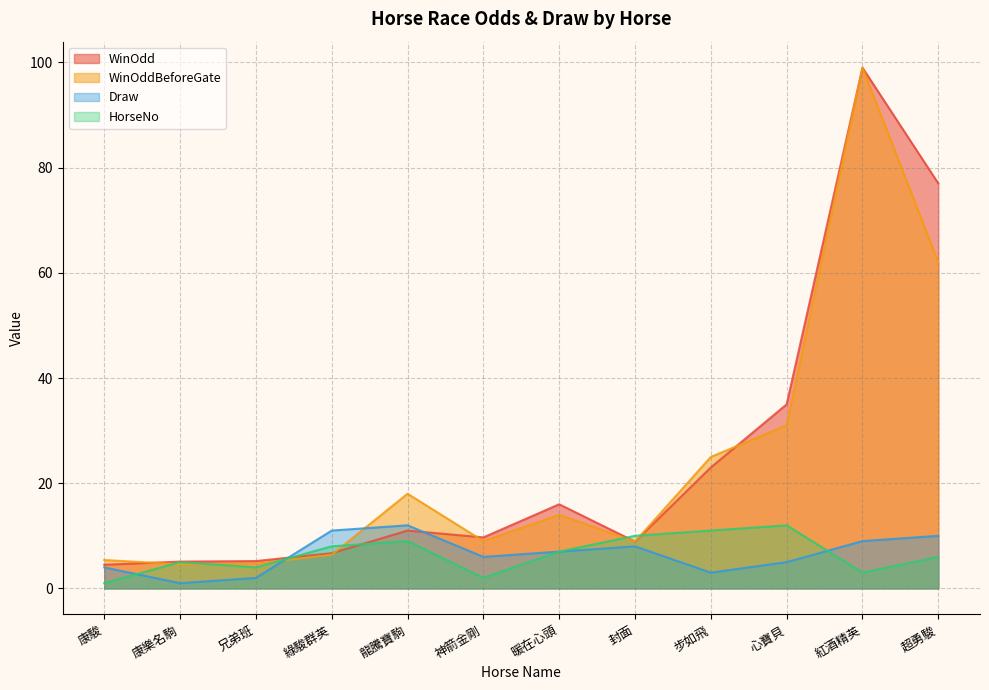

How many data points does each series have?

12